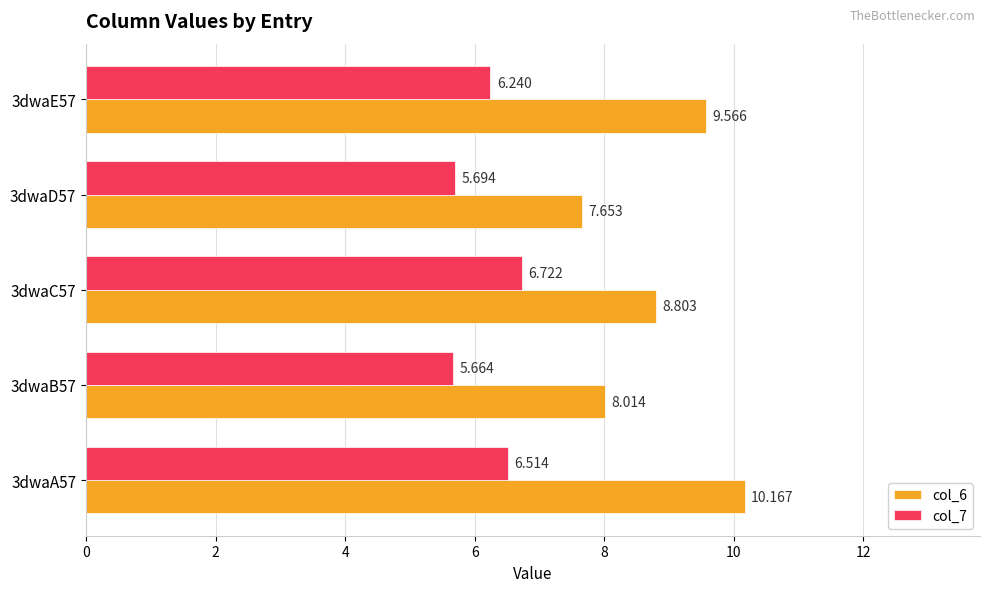

How many values in the col_7 series exceed 6?

3